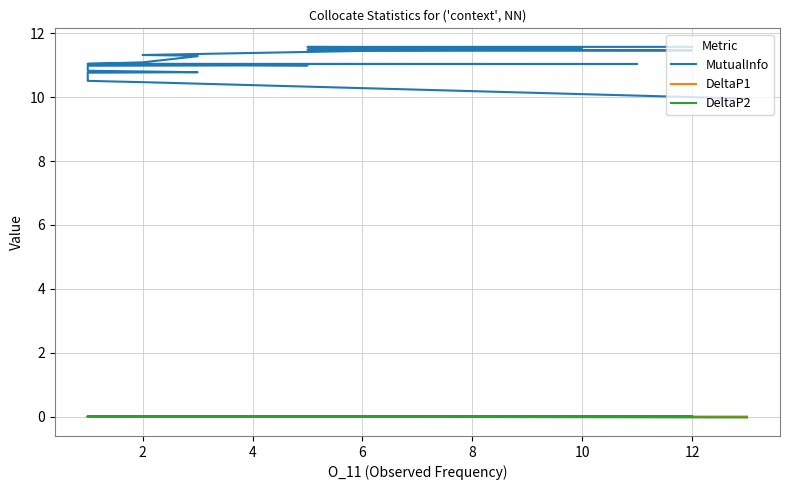

The MutualInfo series shows 5.4 at 27. True or false?

False